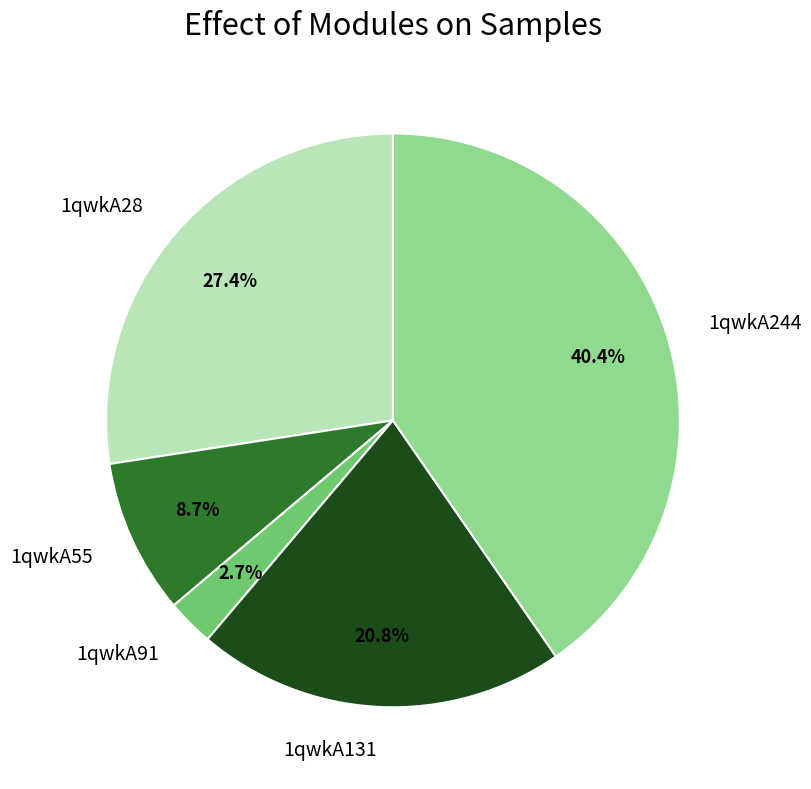

What is the ratio of the value at 1qwkA131 to the value at 1qwkA55?

2.4